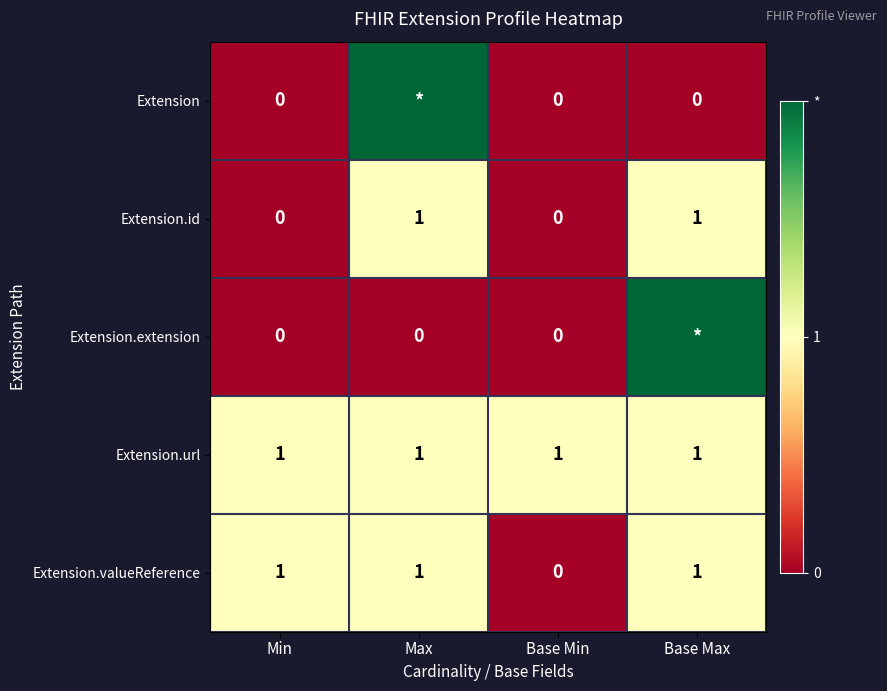

True or false: Extension.url has a value of 1 at Min.

True